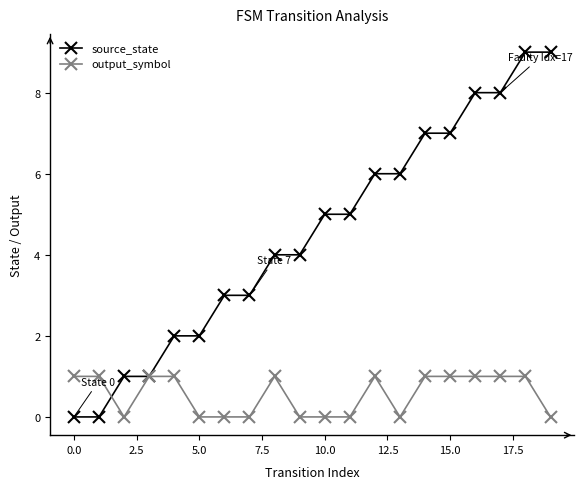

What is the value of the source_state point at the 11th from the left?

5